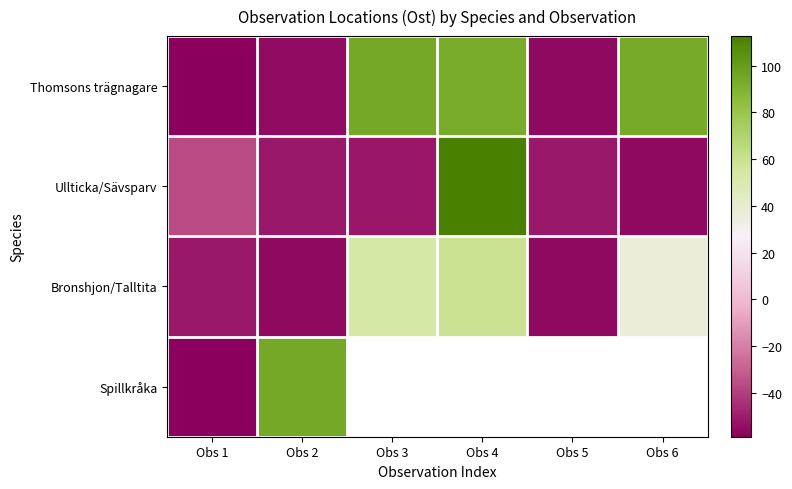

How many distinct data groups are displayed?

4